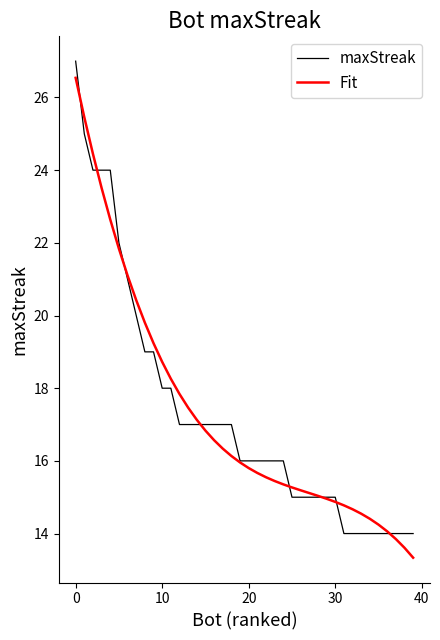

Does the chart display data point markers on the line(s)?

No